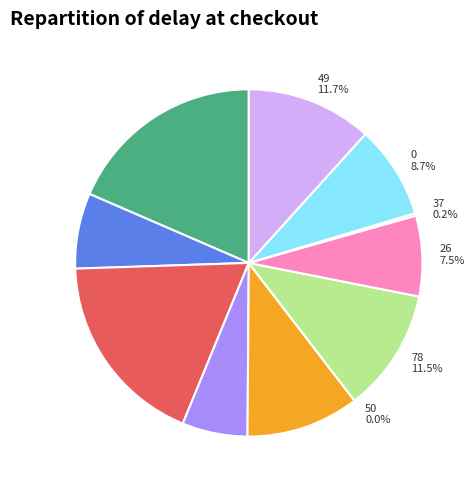

How many segments does this pie chart have?

11